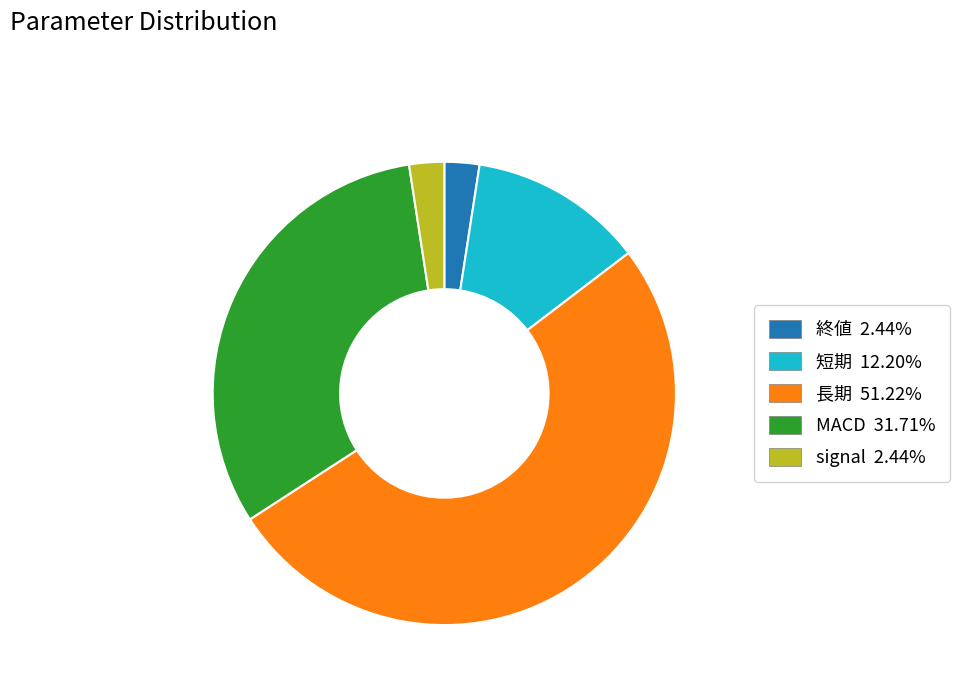

Which has a higher value, 長期 or 終値?

長期